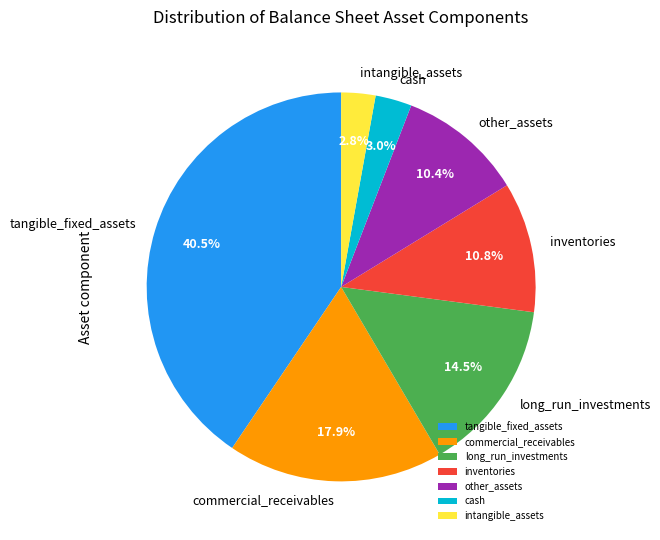

Is the sum of inventories and long_run_investments greater than half?

No